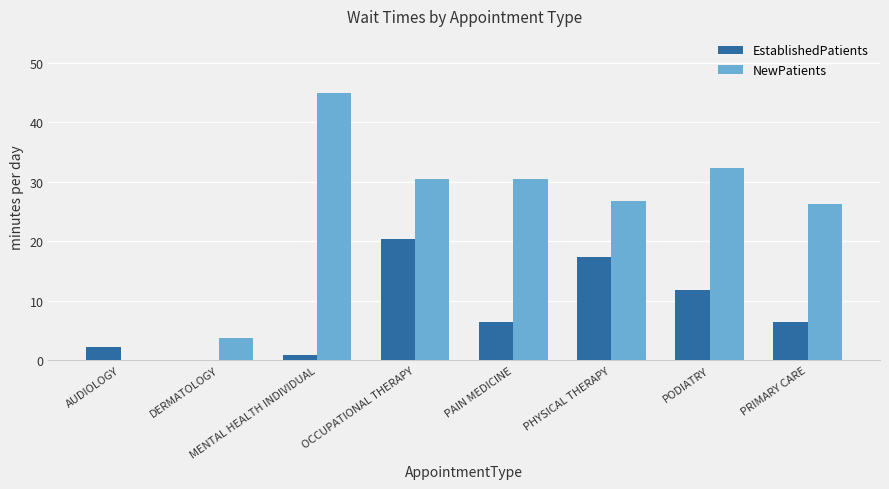

How many groups of bars are there?

8